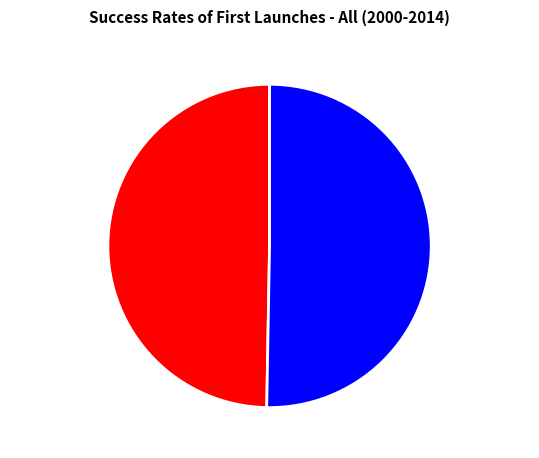

Rank the categories by value from lowest to highest.

1424709541, 1440775835